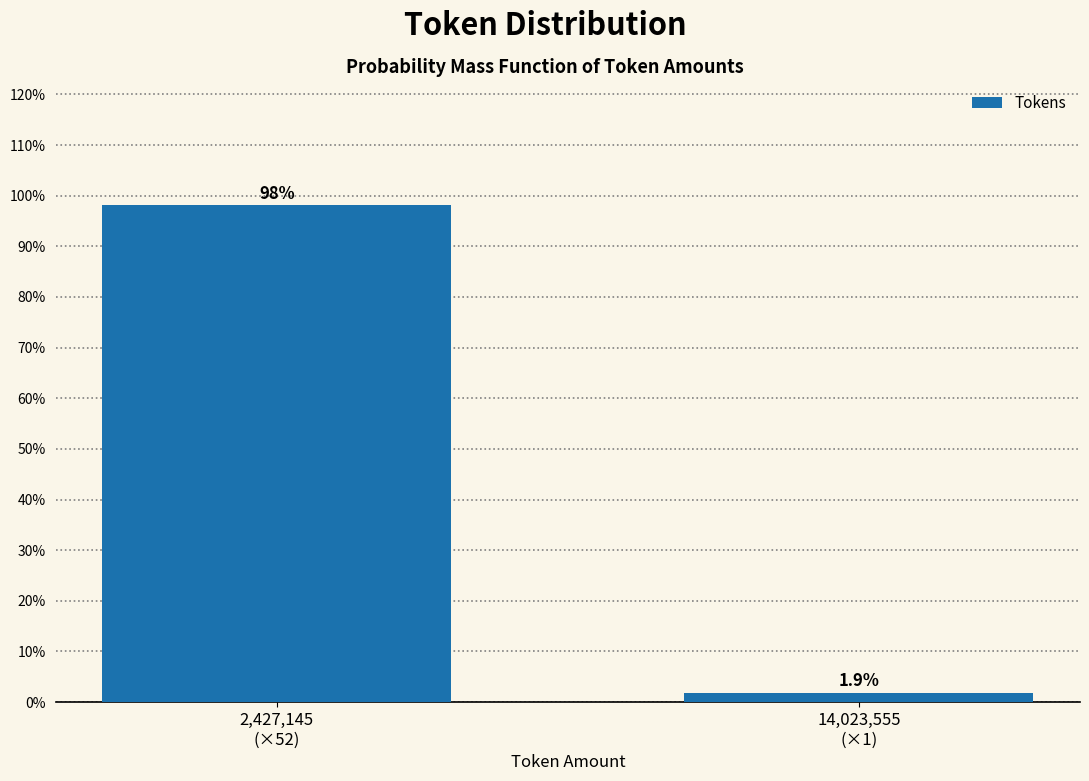

Reading left to right, transcribe all the data shown in this chart.

98.1	1.9